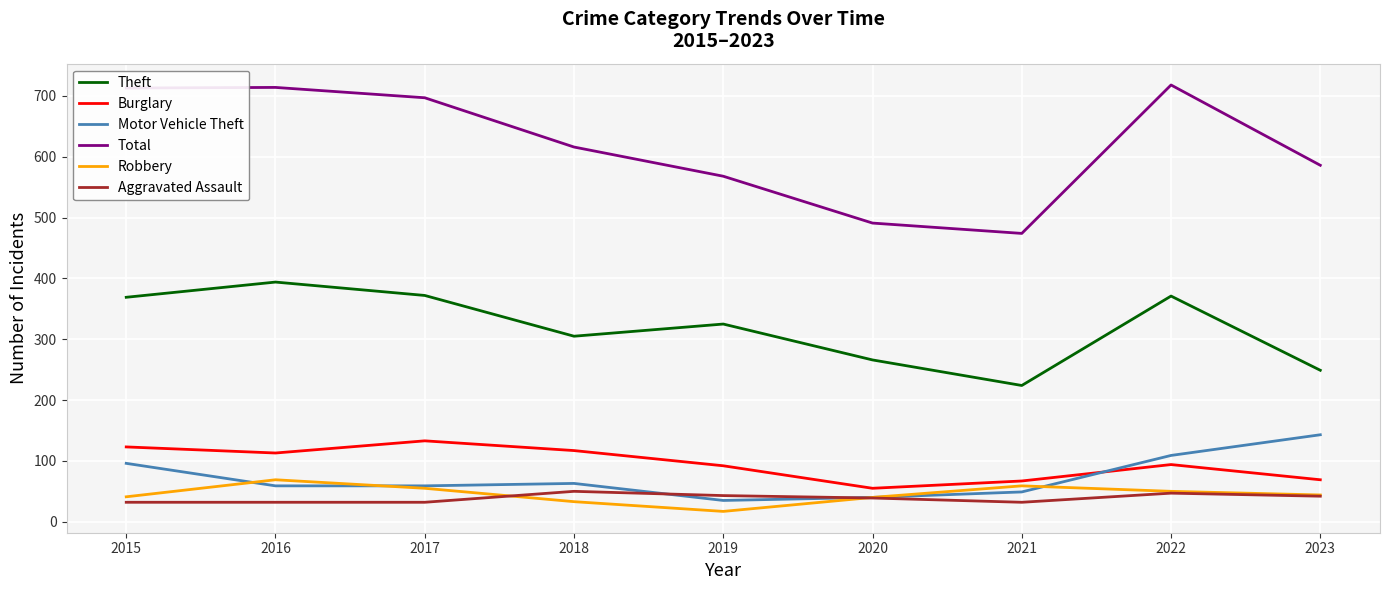

In Theft, how many points are higher than both neighbors (excluding endpoints)?

3